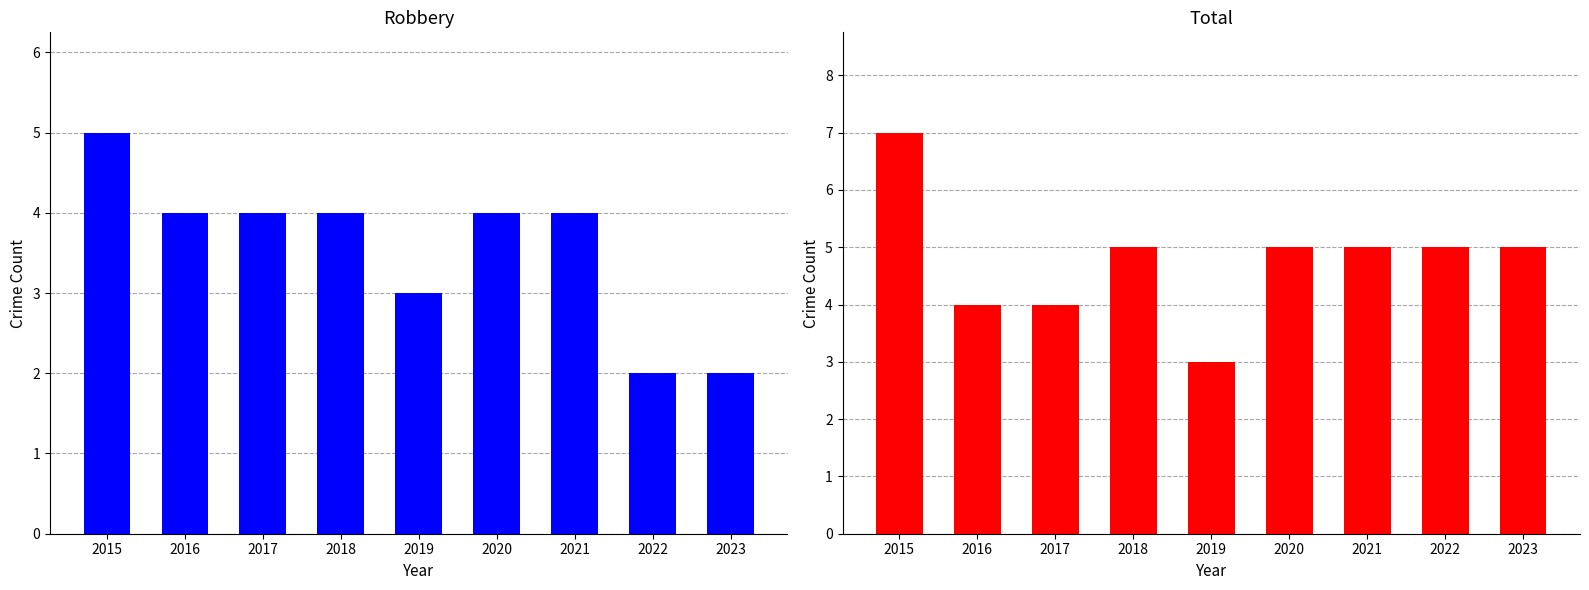

What are all the series names shown in the legend?

Robbery, Total